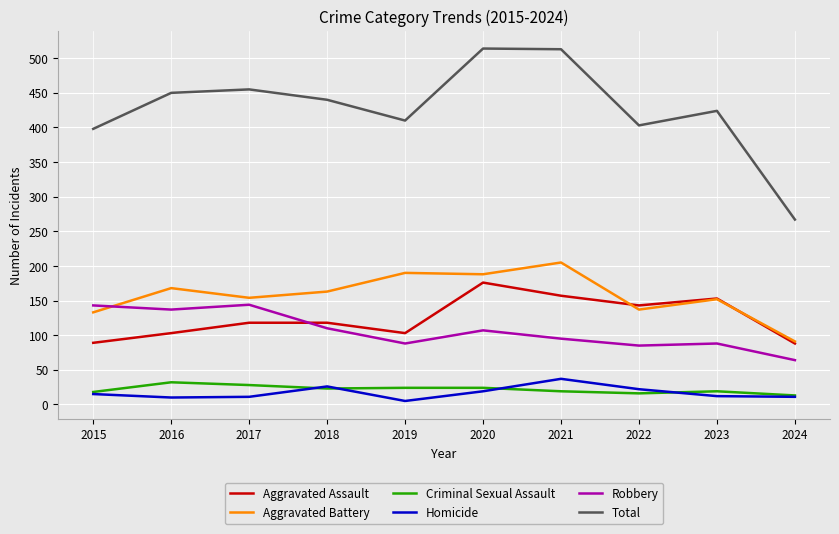

Which series has the largest total across all categories?

Total